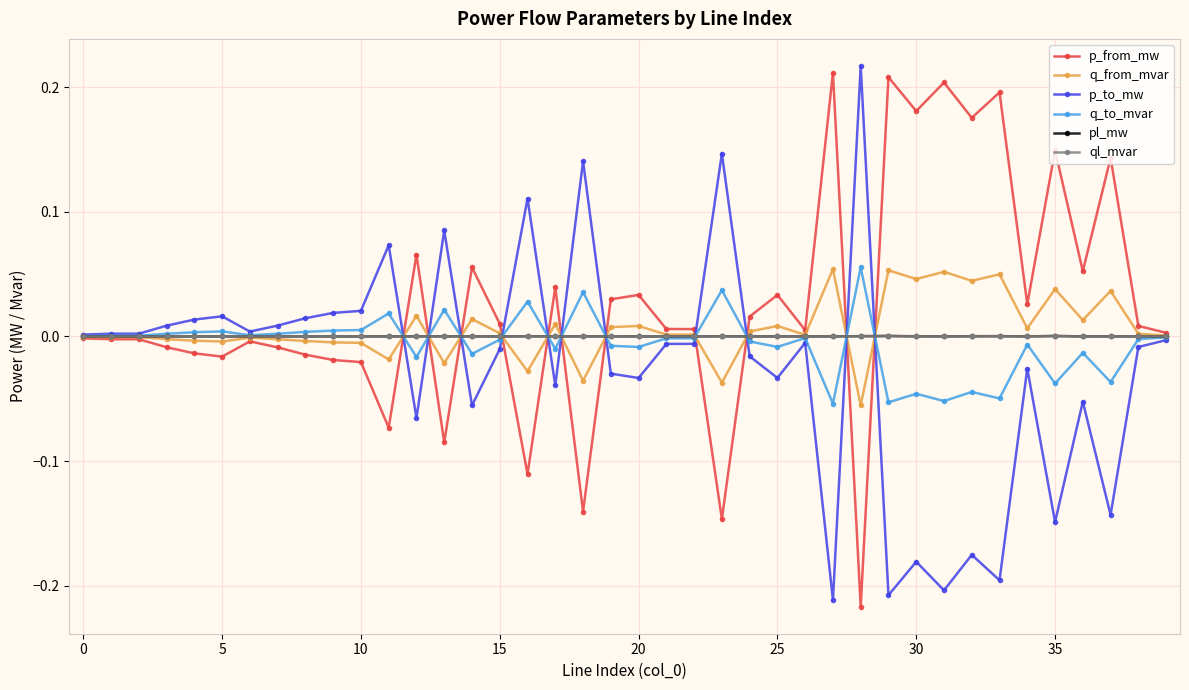

Count the number of categories in the chart.

40